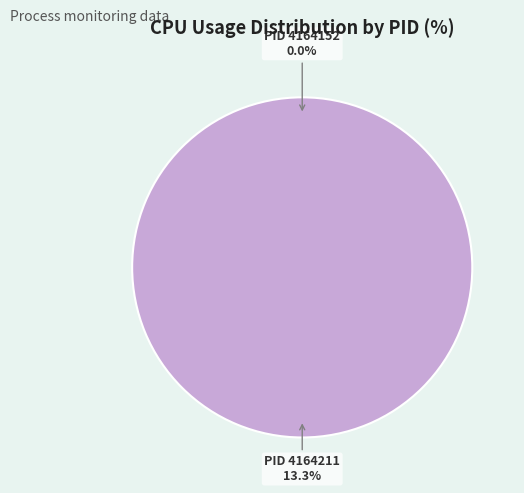

What is the majority slice?

4164211